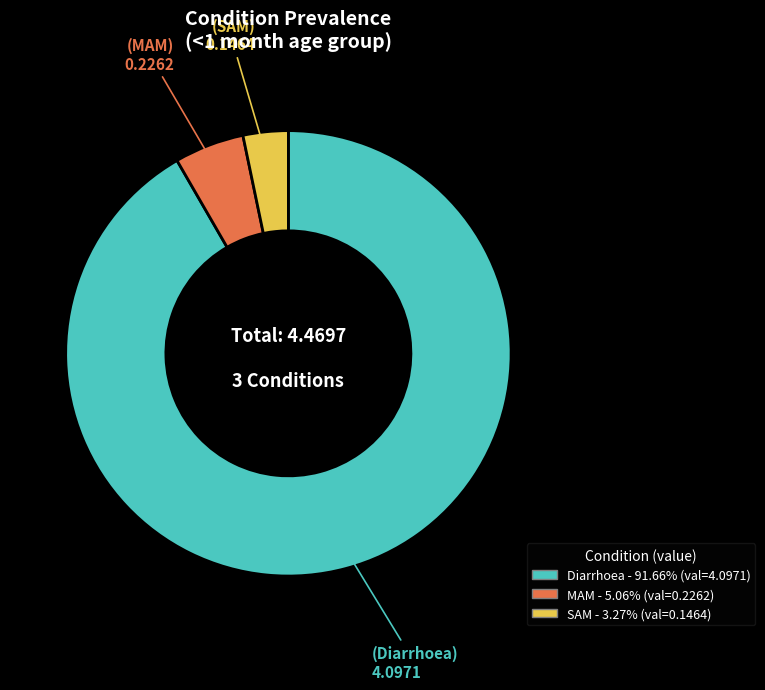

What is the largest slice in the pie chart?

Diarrhoea